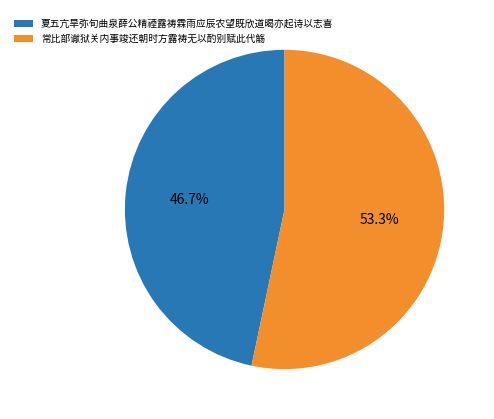

The 夏五亢旱弥旬曲泉薛公精禋露祷霖雨应辰农望既欣道暍亦起诗以志喜 slice represents 47% of the pie. True or false?

True